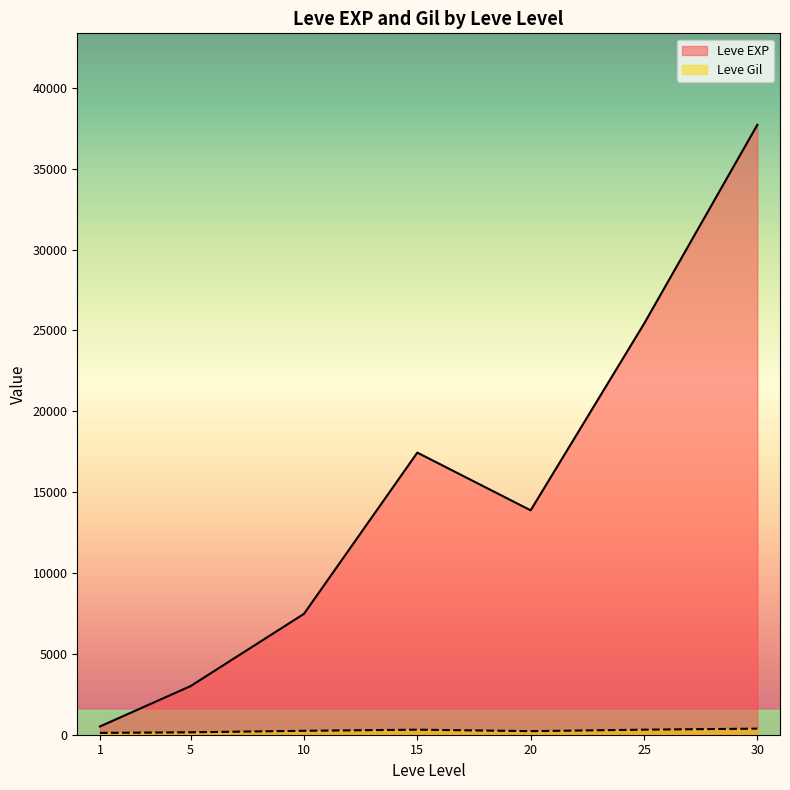

At 25, list the series in order from smallest to largest.

Leve Gil, Leve EXP